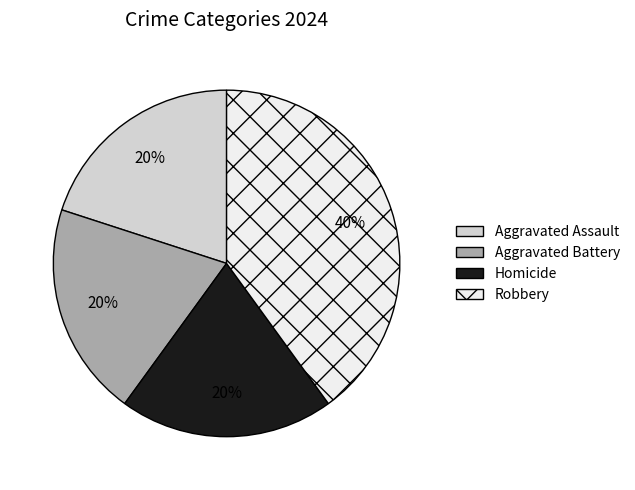

To the nearest percent, what is the combined percentage of Homicide and Robbery?

60%